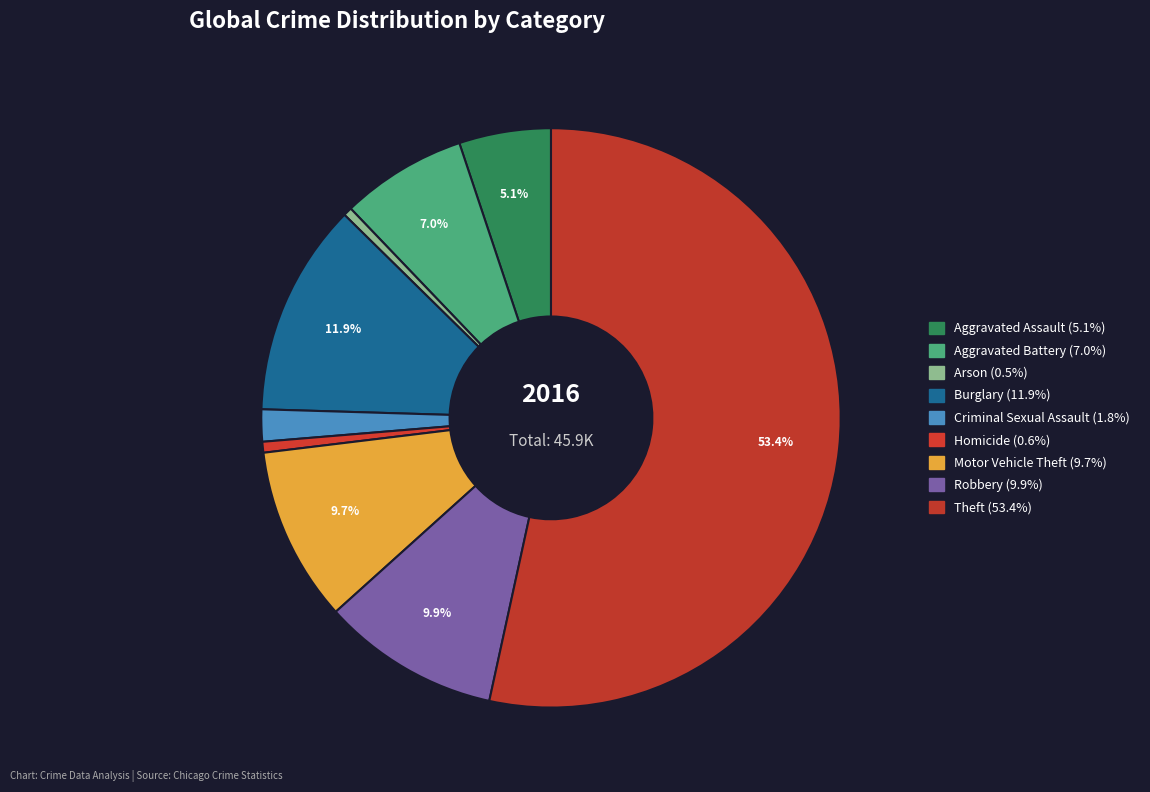

How many slices are in this pie chart?

9